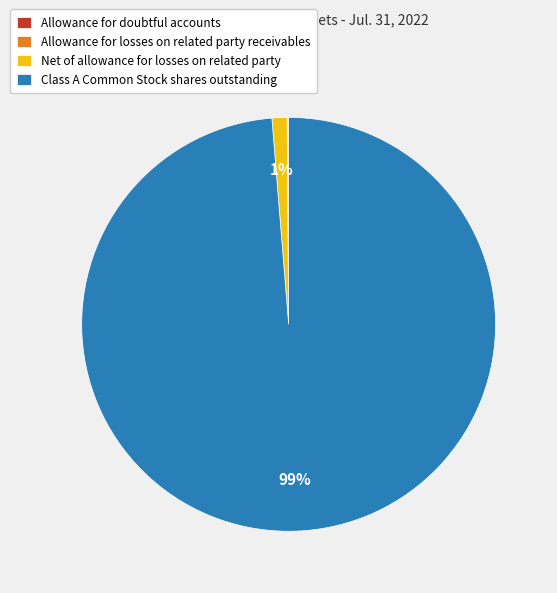

To the nearest percent, what is the average slice percentage?

25%